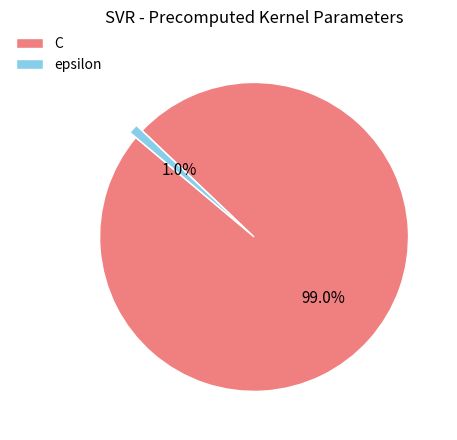

Does epsilon represent more than half of the total?

No